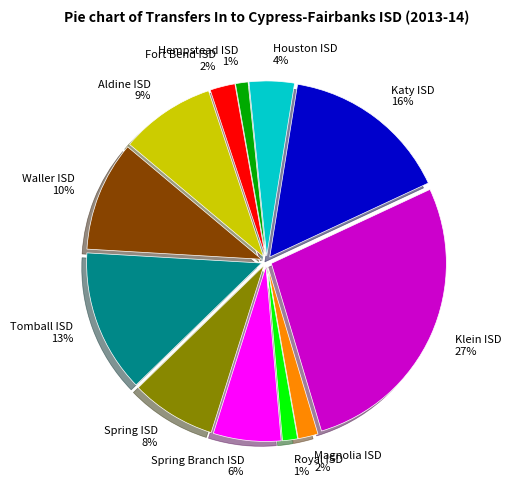

Is the sum of Hempstead ISD 1% and Spring Branch ISD 6% greater than half?

No